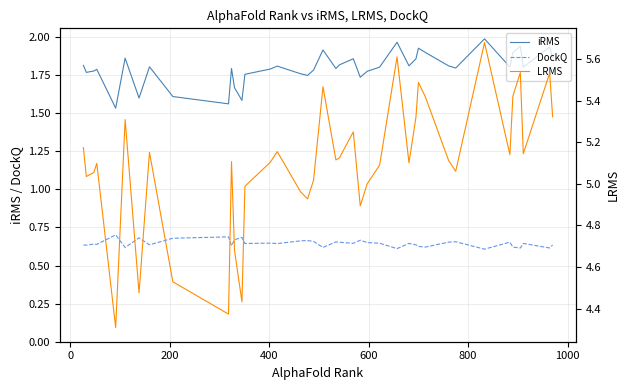

Reading left to right, what are all the values shown in this chart?

iRMS: 1.8	1.8	1.8	1.8	1.5	1.9	1.6	1.8	1.6	1.6	1.8	1.7	1.6	1.8	1.8	1.8	1.8	1.7	1.8	1.9	1.8	1.8	1.9	1.7	1.8	1.8	2.0	1.8	1.9	1.9	1.9	1.8	1.8	2.0	1.8	1.9	1.9	1.8	1.9	1.9
DockQ: 0.6	0.6	0.6	0.6	0.7	0.6	0.7	0.6	0.7	0.7	0.6	0.7	0.7	0.6	0.6	0.6	0.7	0.7	0.7	0.6	0.7	0.7	0.6	0.7	0.7	0.6	0.6	0.6	0.6	0.6	0.6	0.7	0.7	0.6	0.7	0.6	0.6	0.6	0.6	0.6
LRMS: 5.2	5.0	5.1	5.1	4.3	5.3	4.5	5.2	4.5	4.4	5.1	4.7	4.4	5.0	5.1	5.2	5.0	4.9	5.0	5.5	5.1	5.1	5.3	4.9	5.0	5.1	5.6	5.1	5.3	5.5	5.4	5.1	5.1	5.7	5.1	5.4	5.5	5.1	5.5	5.3